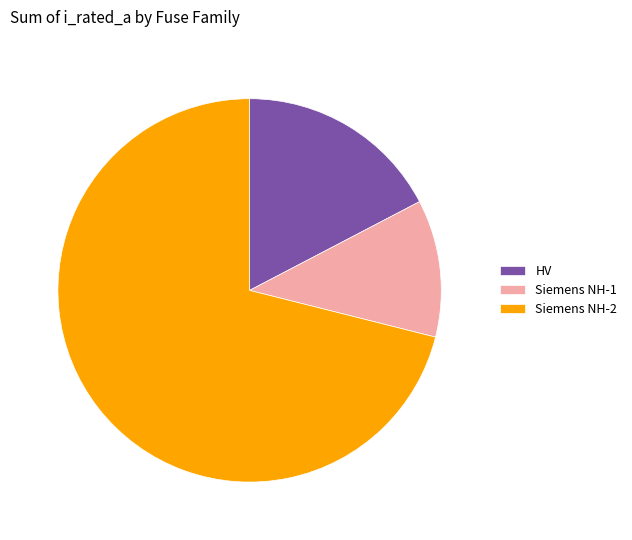

Rank the categories by value from lowest to highest.

Siemens NH-1, HV, Siemens NH-2